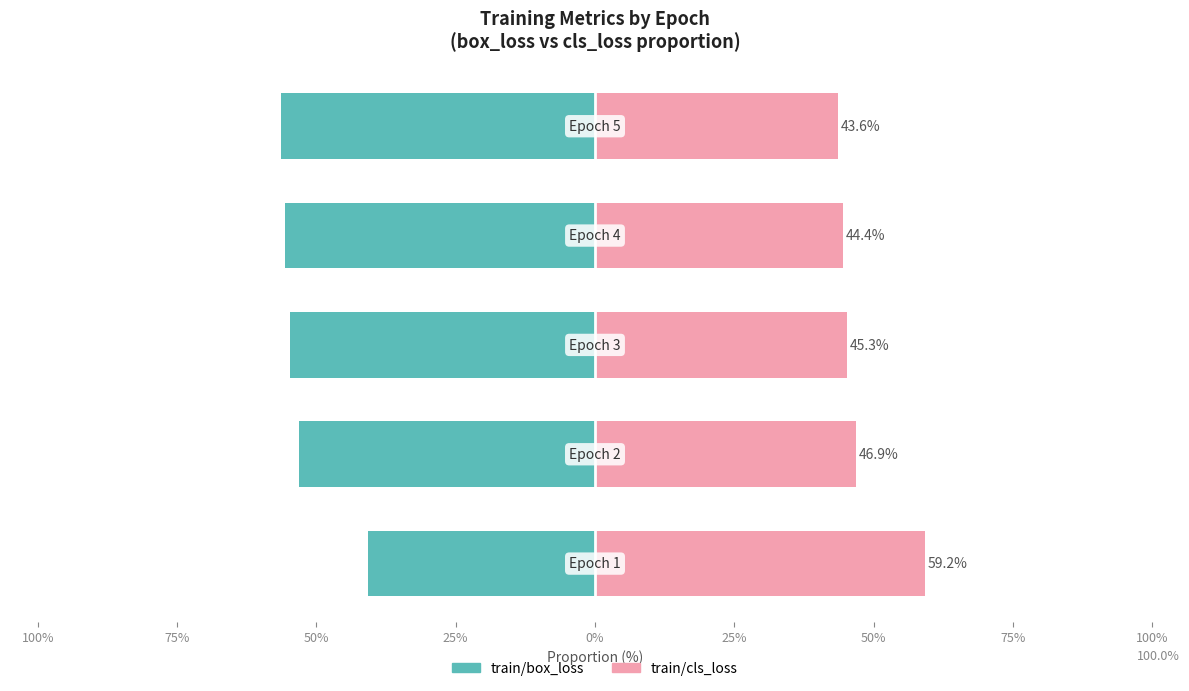

What is the average value of the train/box_loss series?

-52.1